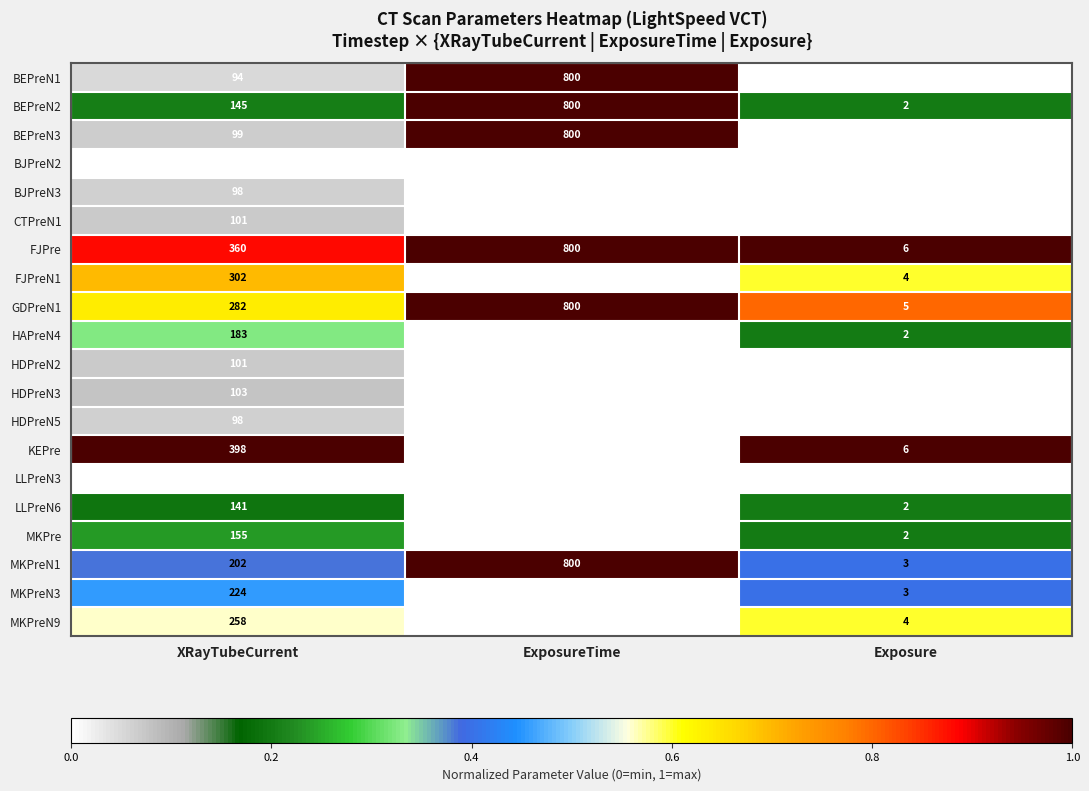

The value of BEPreN2 at XRayTubeCurrent is 145. True or false?

True